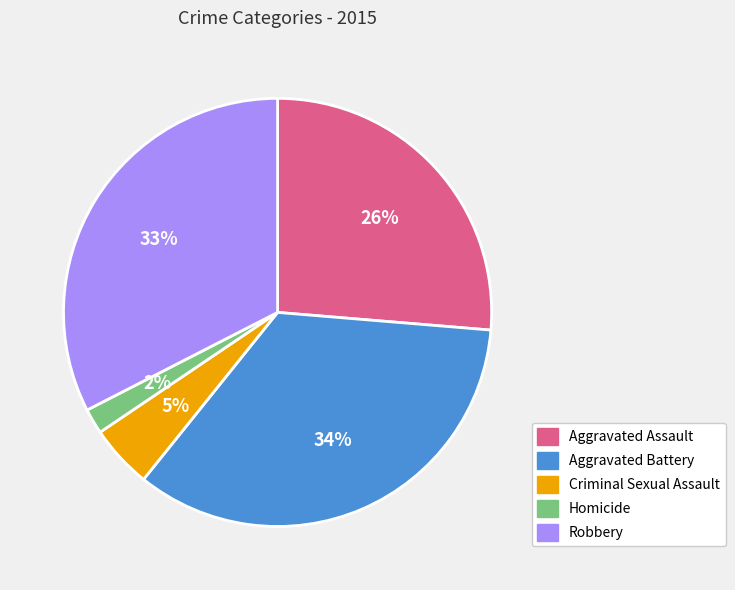

Is it true that Aggravated Battery is 34% of the pie?

True